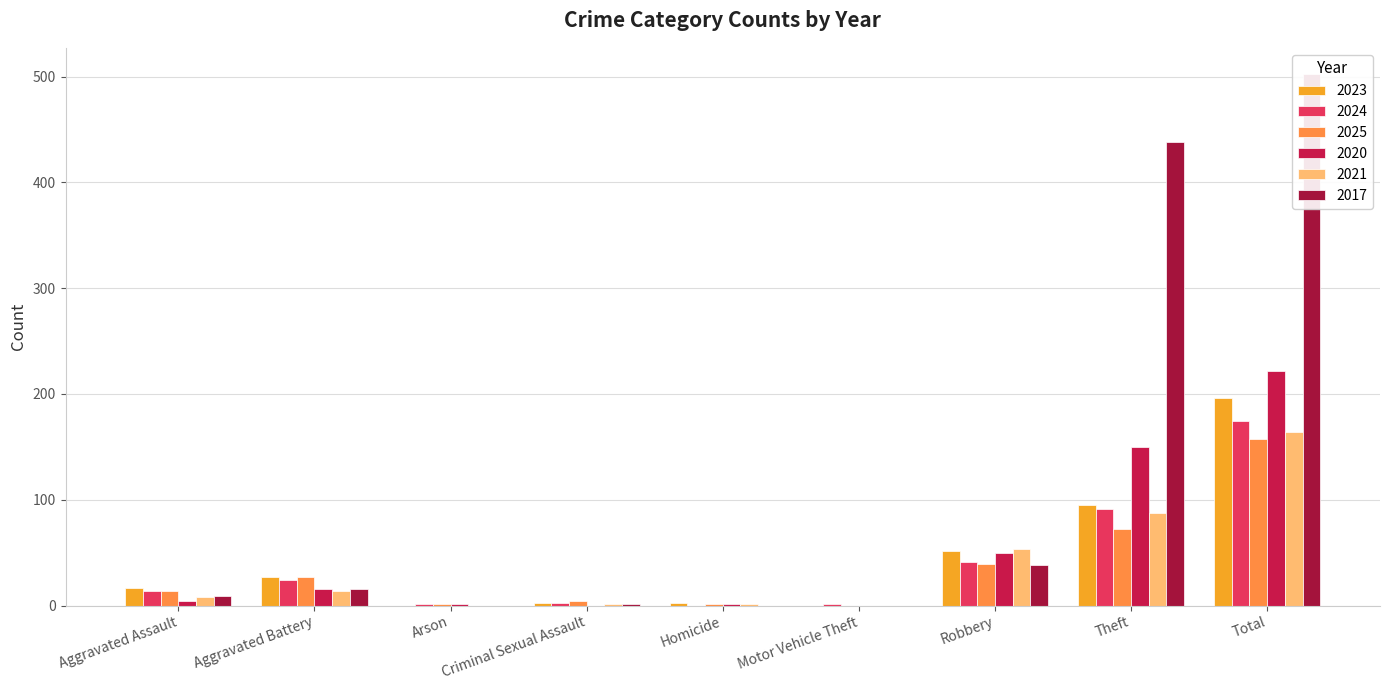

The value of 2017 at Robbery is 38. True or false?

True